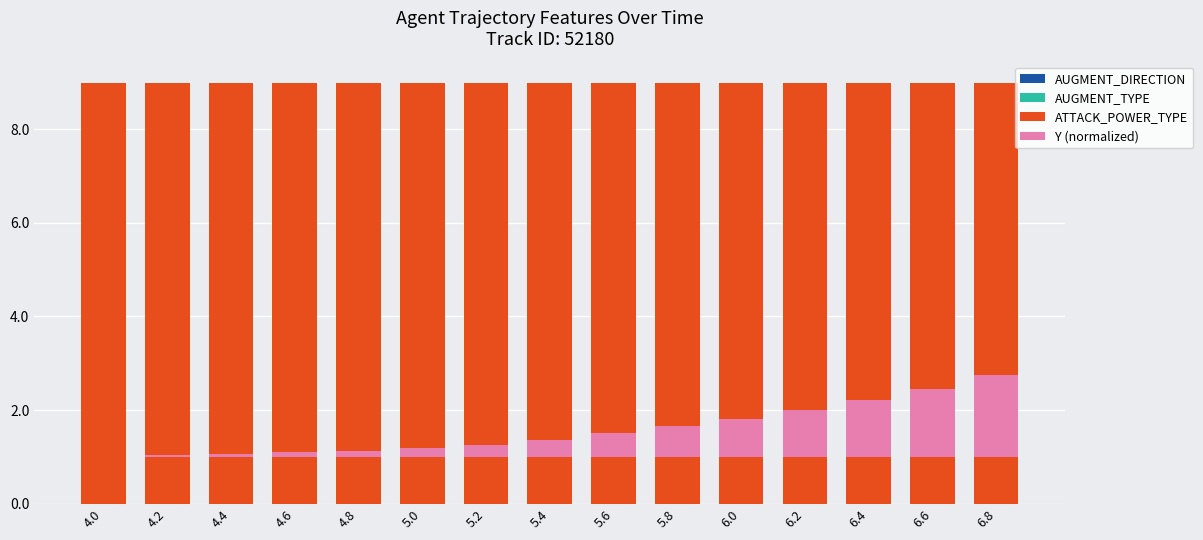

How many groups of bars are there?

15